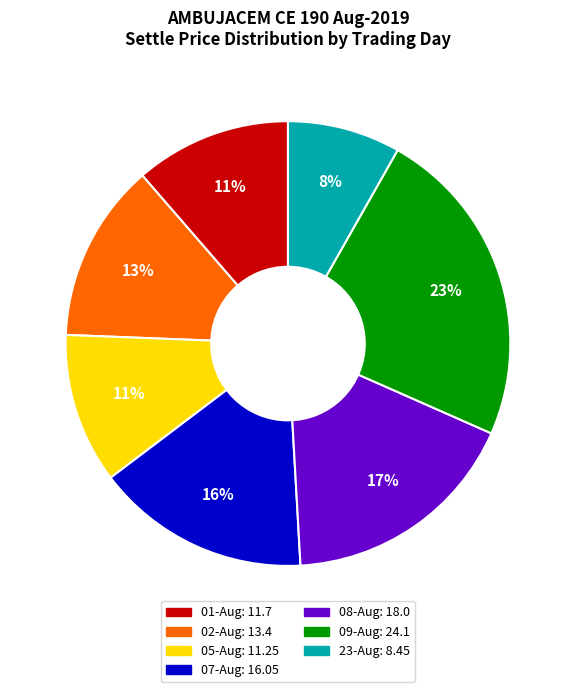

How many slices are in this pie chart?

7